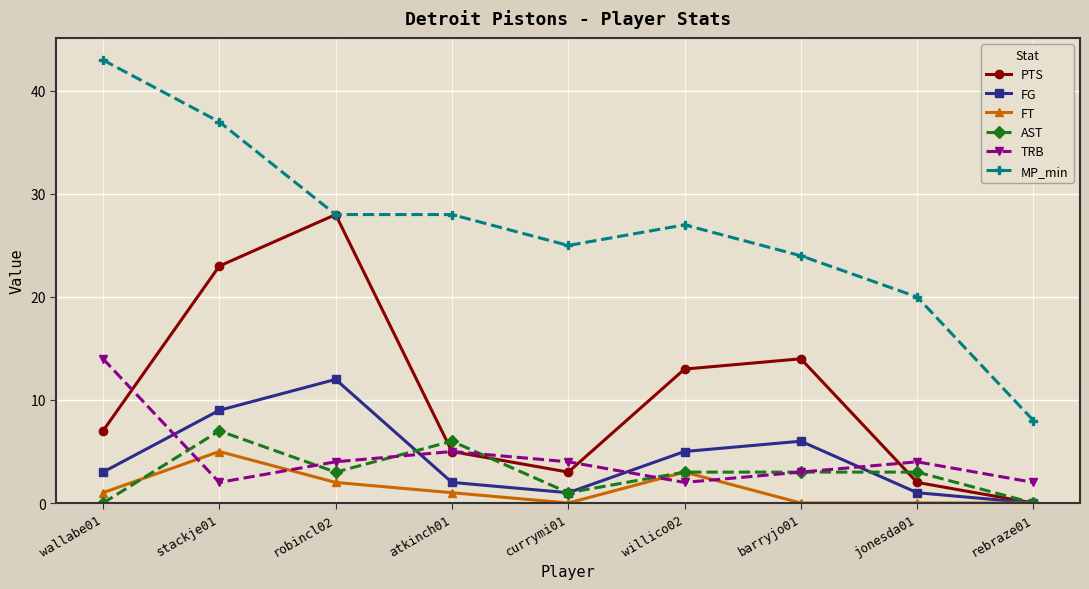

Is it true that FT equals 1 at wallabe01?

True